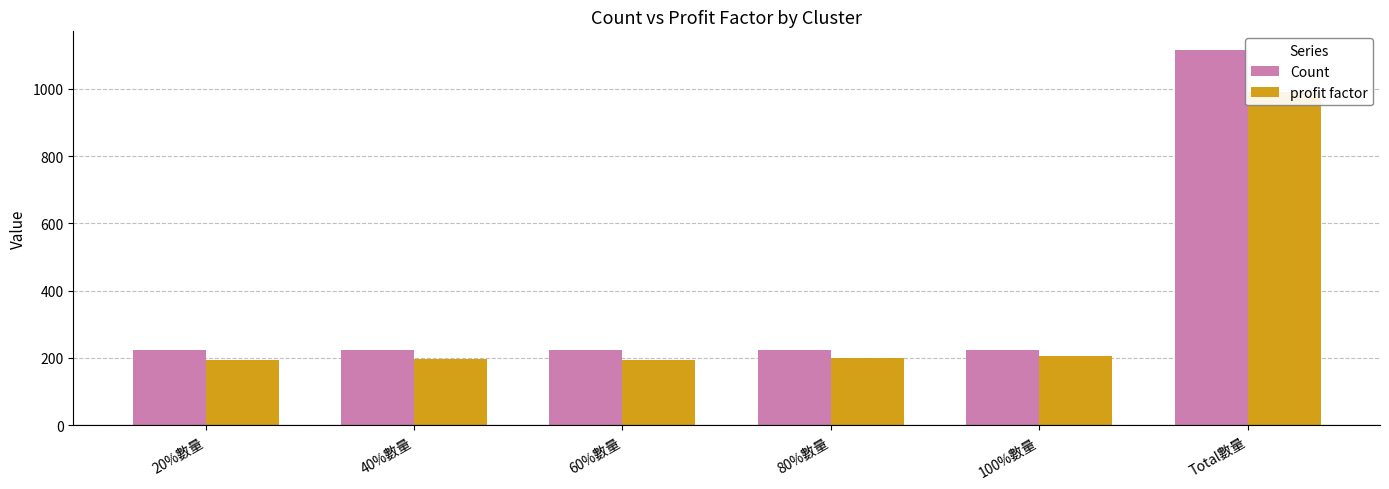

Which label corresponds to the largest value in the chart?

Total數量